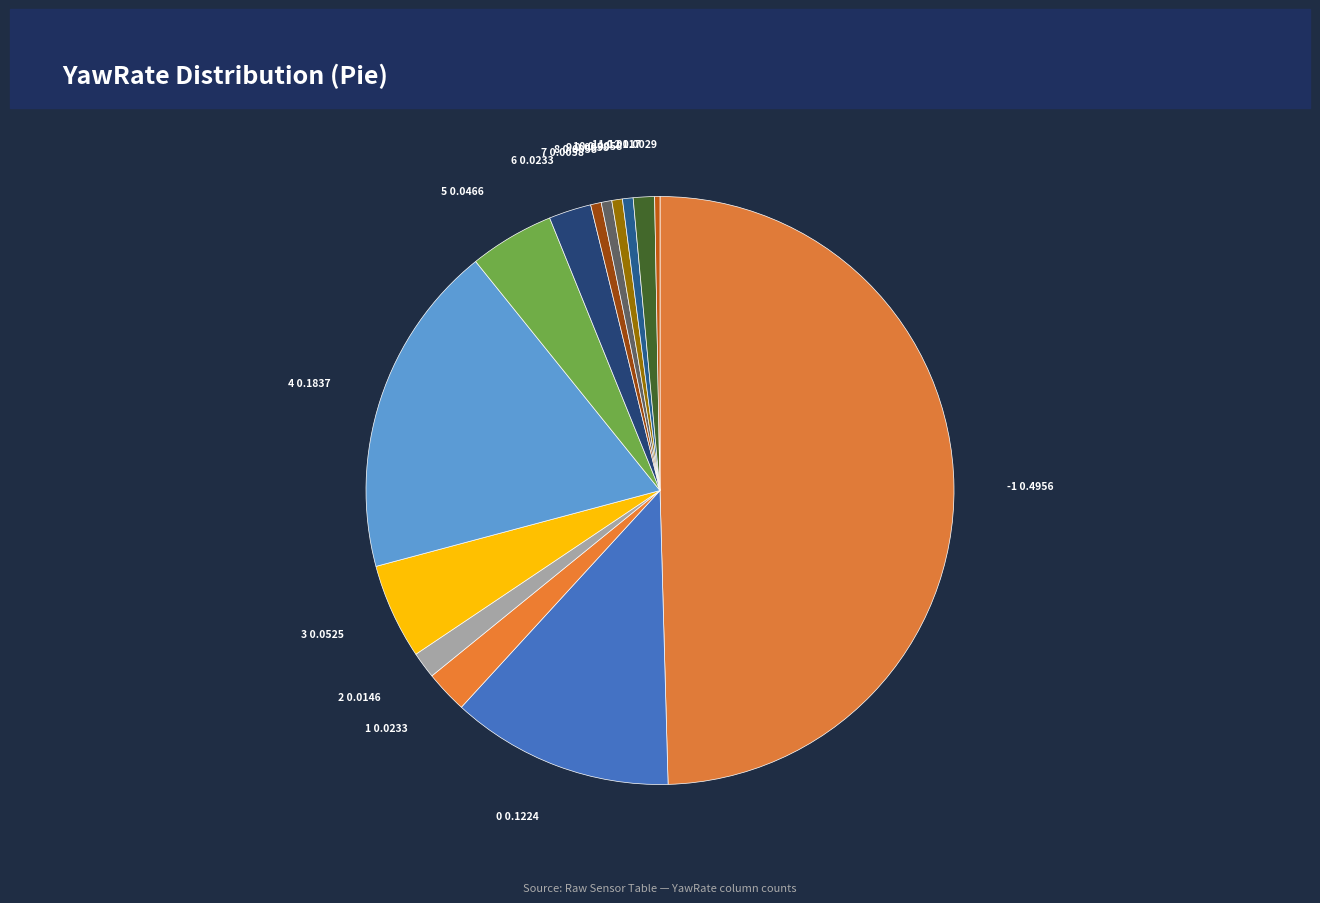

Which has a higher value, 2 or 4?

4